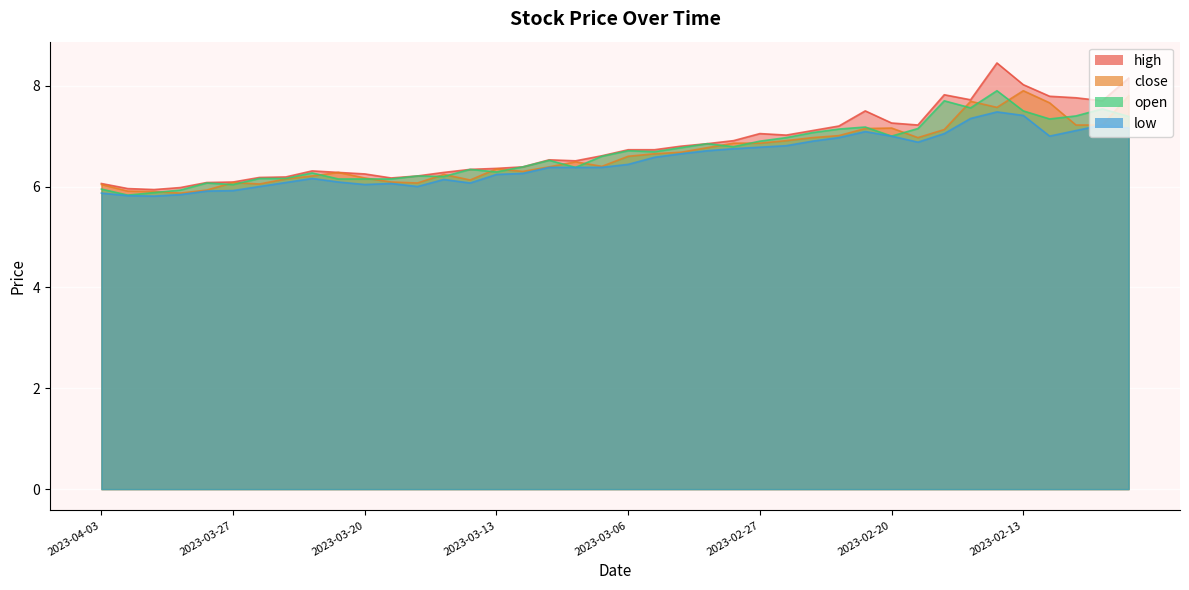

True or false: low and close intersect in this chart.

False